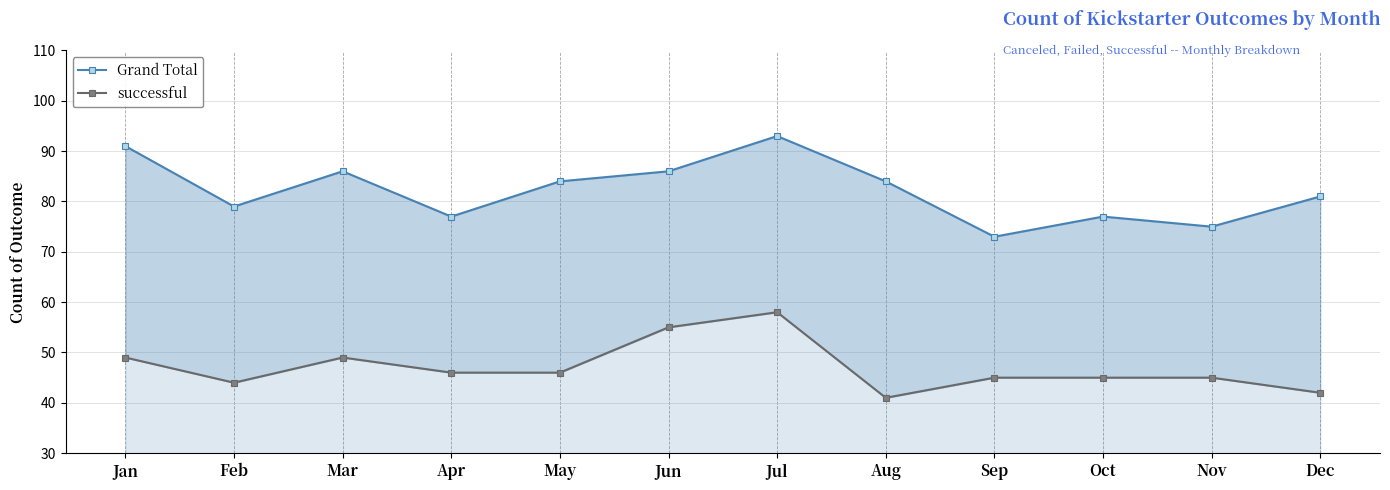

Which series has the largest total across all categories?

Grand Total